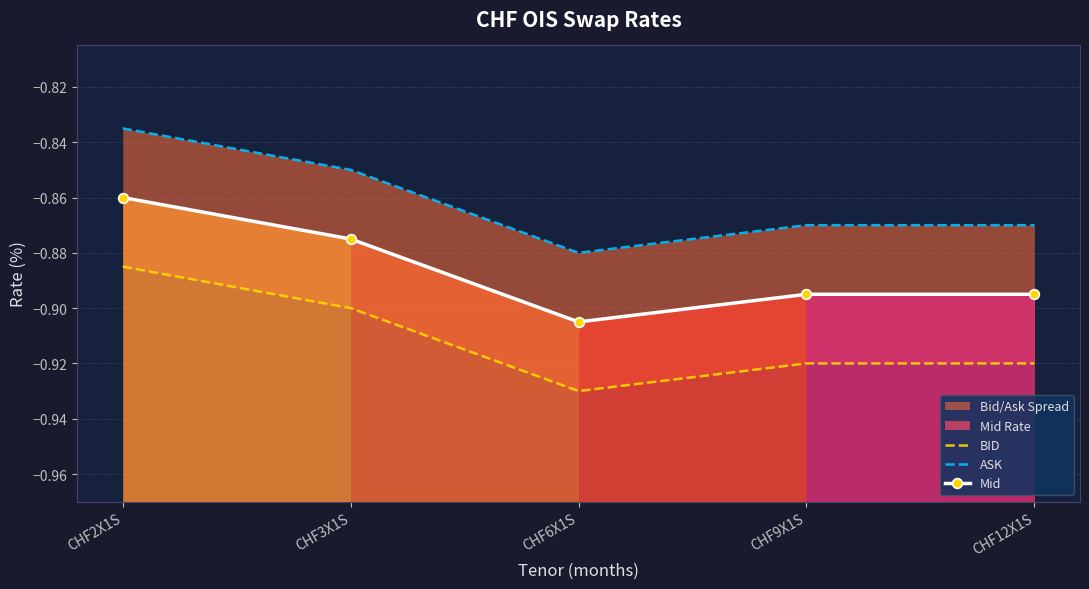

Read the Mid value at CHF2X1S.

-0.9